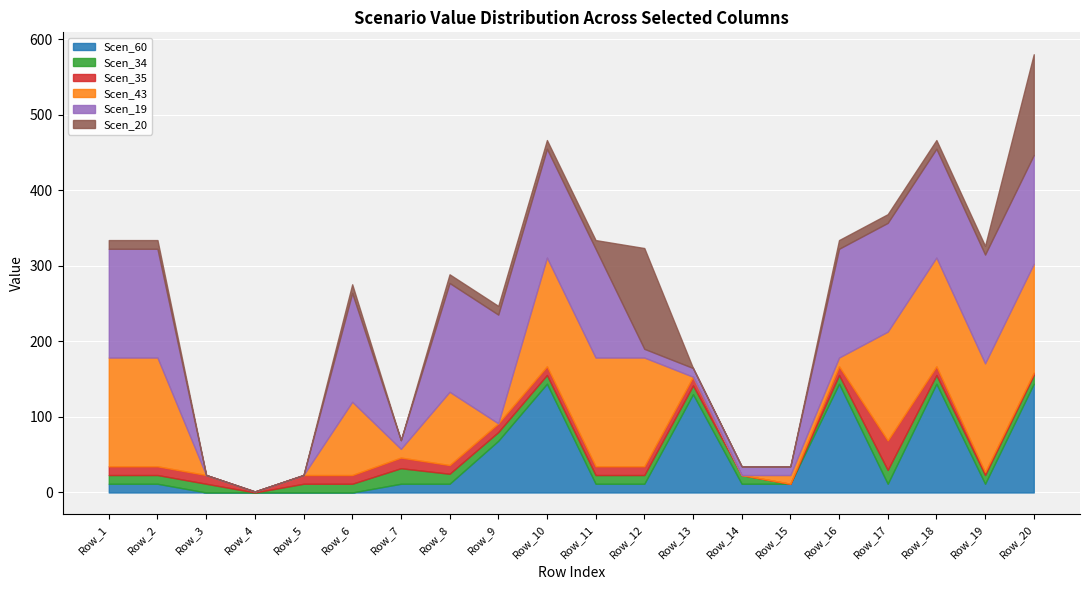

In Scen_35, how many points are lower than both neighbors (excluding endpoints)?

1